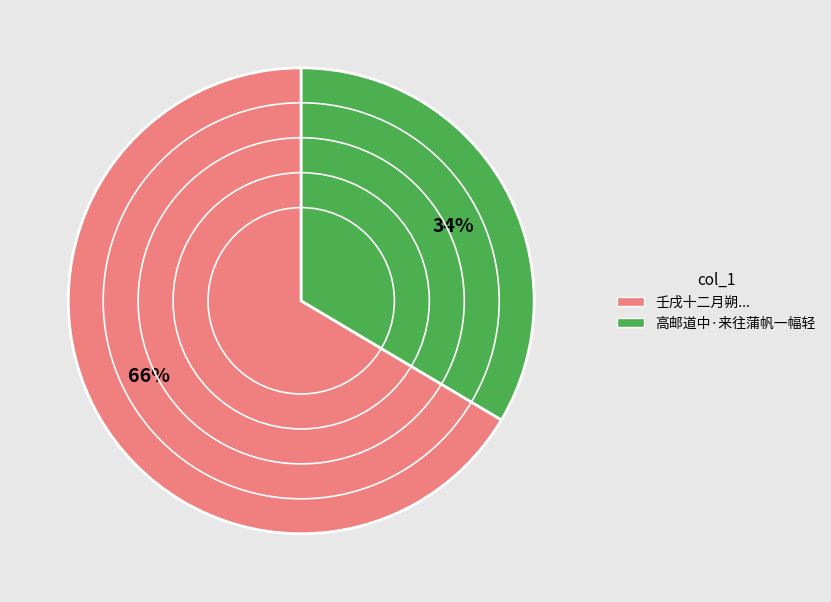

The 高邮道中·来往蒲帆一幅轻 slice represents 28% of the pie. True or false?

False